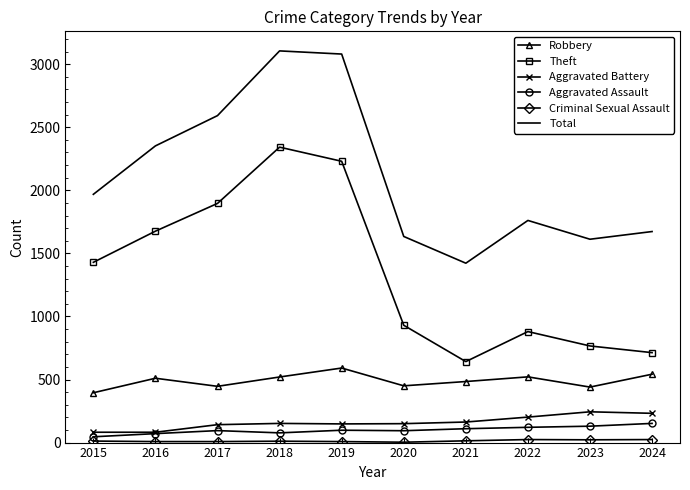

True or false: Total and Robbery intersect in this chart.

False